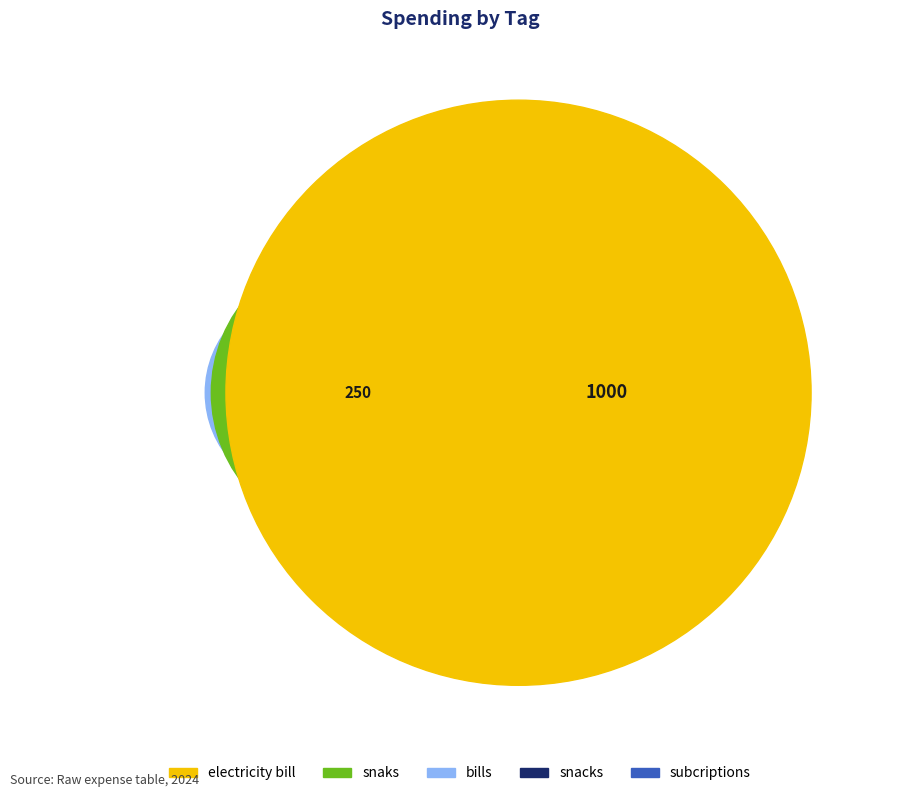

What is the ratio of the value at snacks to the value at subcriptions?

4.2